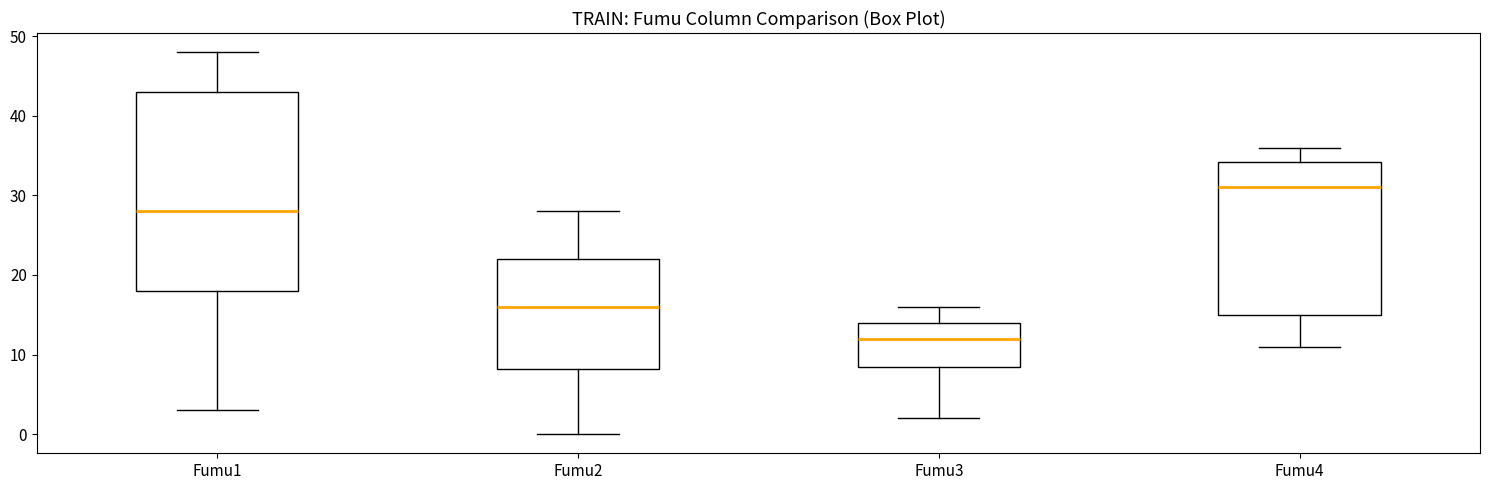

Which box is the tallest, from its lower edge to its upper edge?

Fumu1